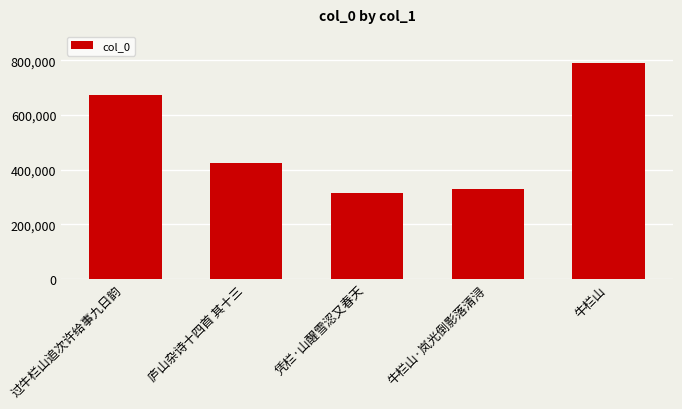

True or false: the data shows 672659 at 过牛栏山追次许给事九日韵.

True